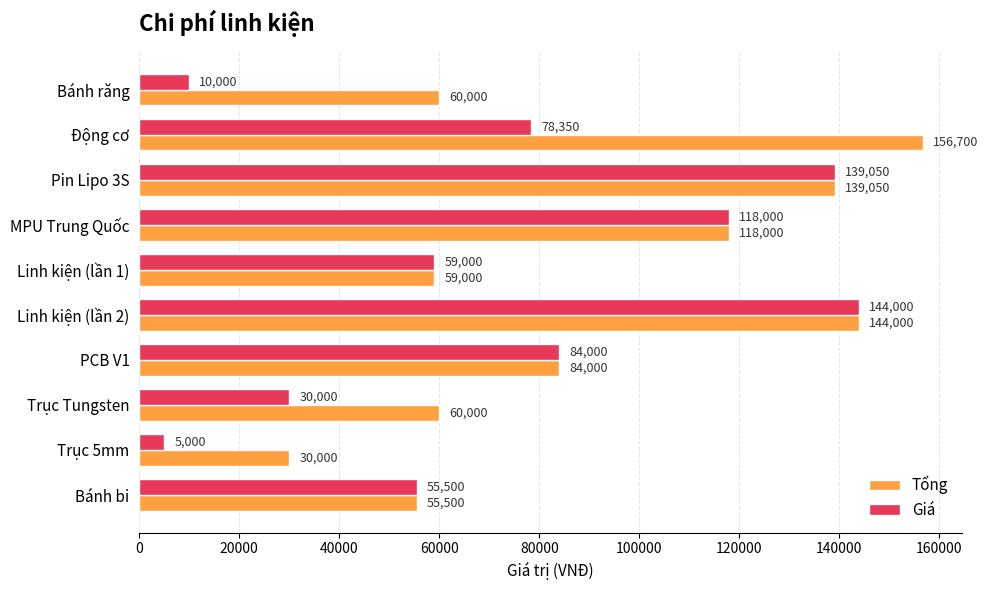

At how many categories does at least one series exceed 117392?

4